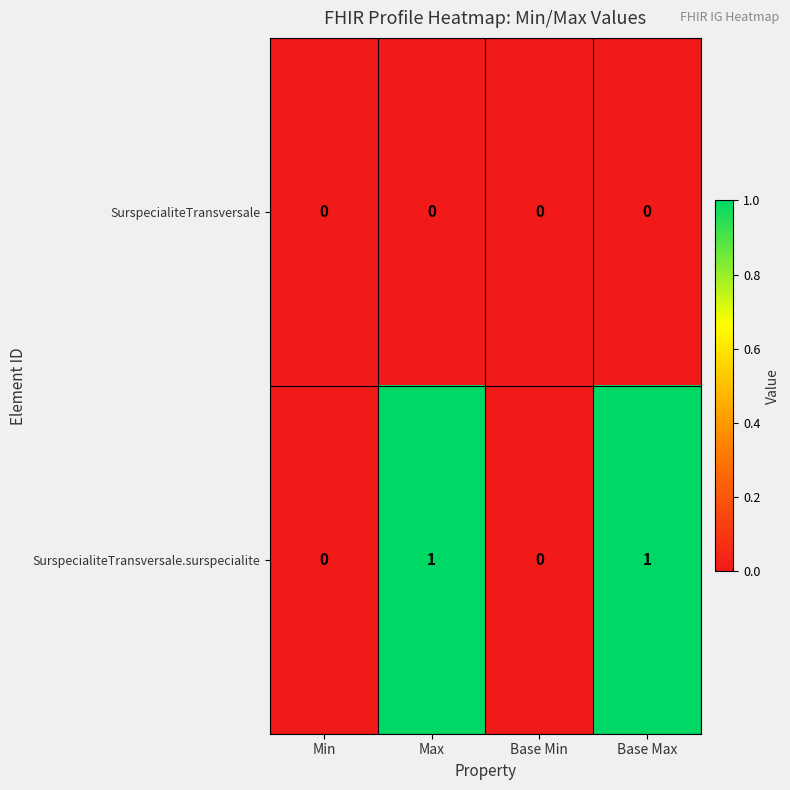

Is it true that SurspecialiteTransversale.surspecialite equals 0 at Base Min?

True